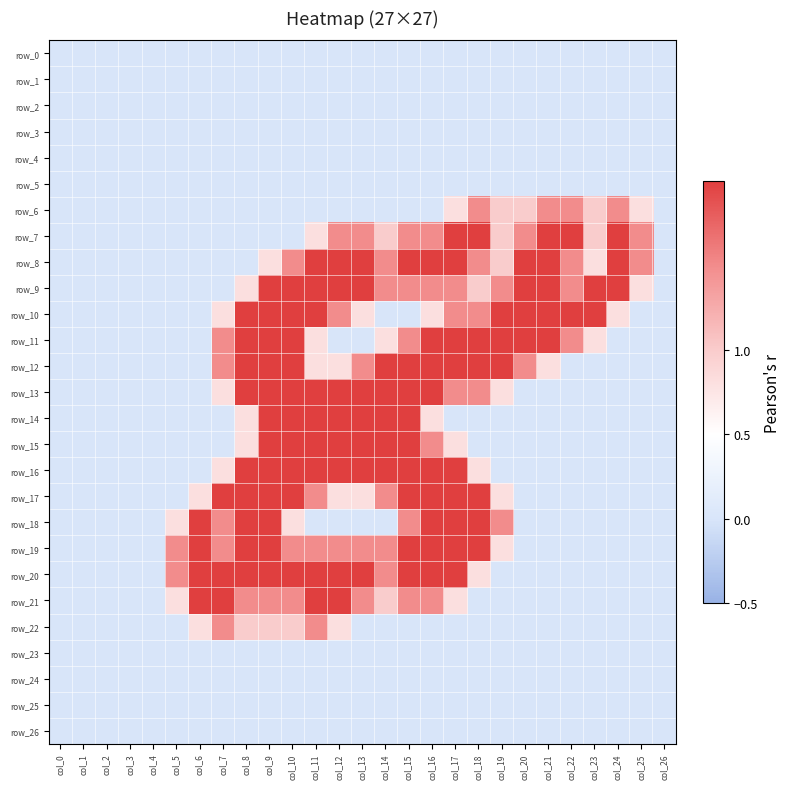

What is the maximum value shown in the chart?

2.0